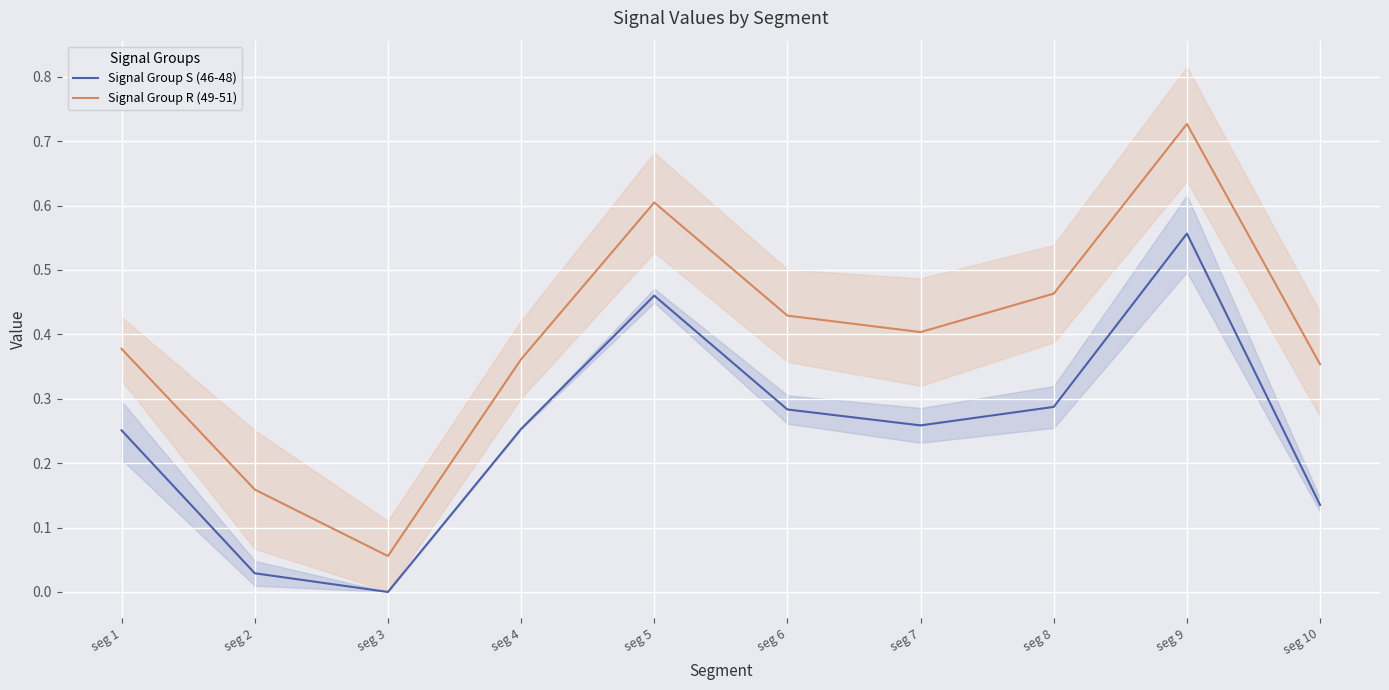

True or false: Signal Group S (46-48) and Signal Group R (49-51) cross at least once.

False